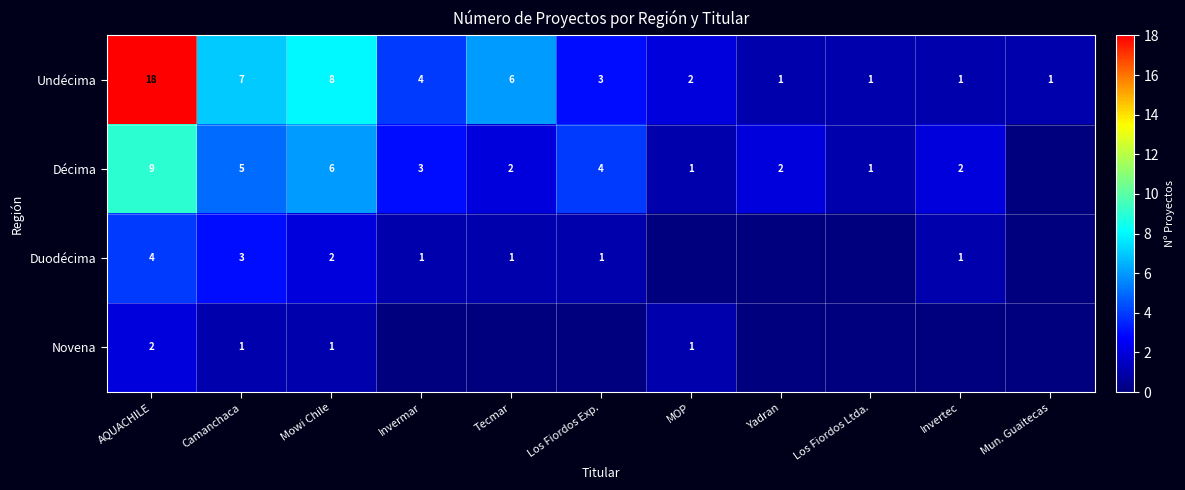

The value of Duodécima at Mowi Chile is 3. True or false?

False